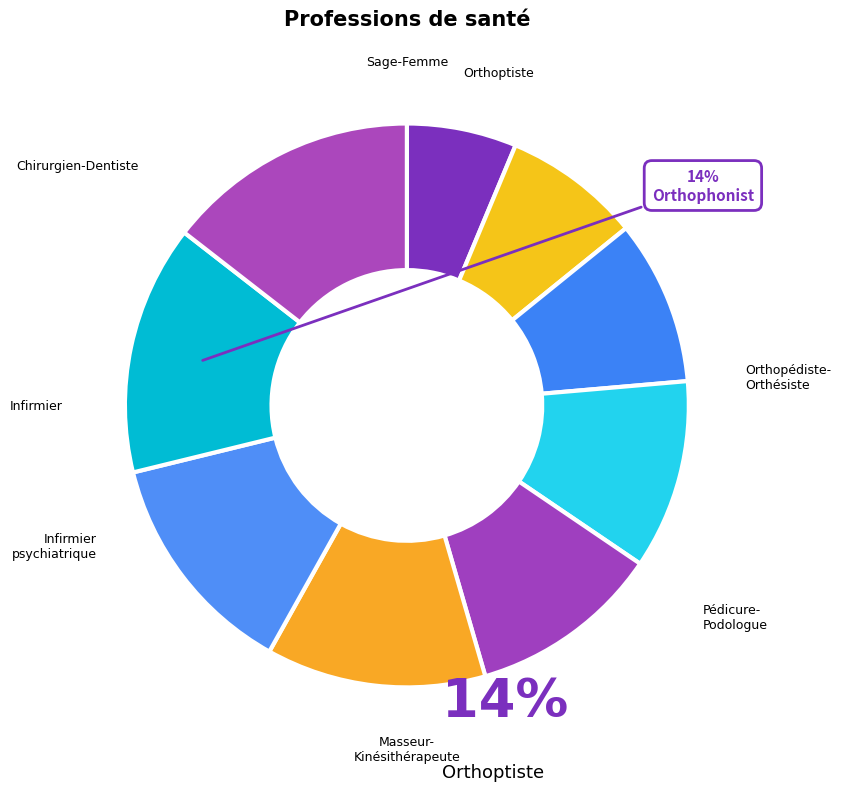

To the nearest percent, what is the difference between the largest and smallest slice percentages?

8%